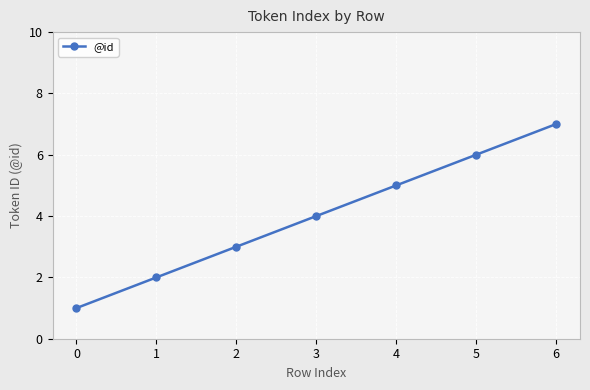

What is the change in value from 4 to 5?

+1